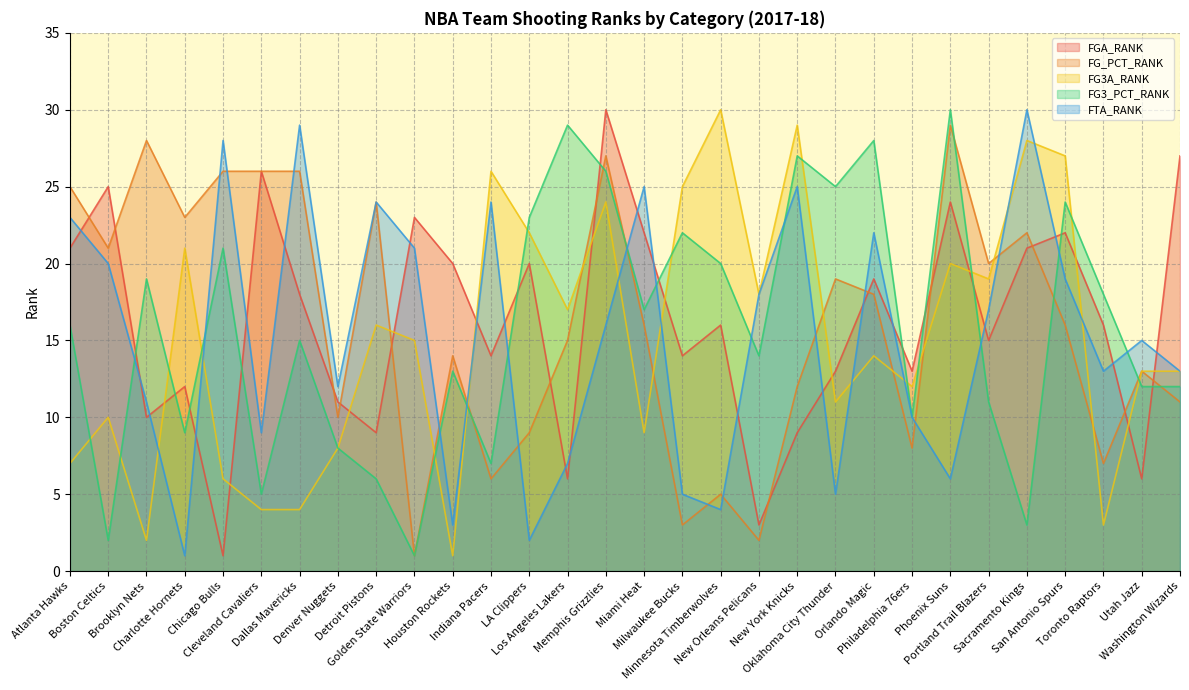

What is the label of the 27th point from the left?

San Antonio Spurs